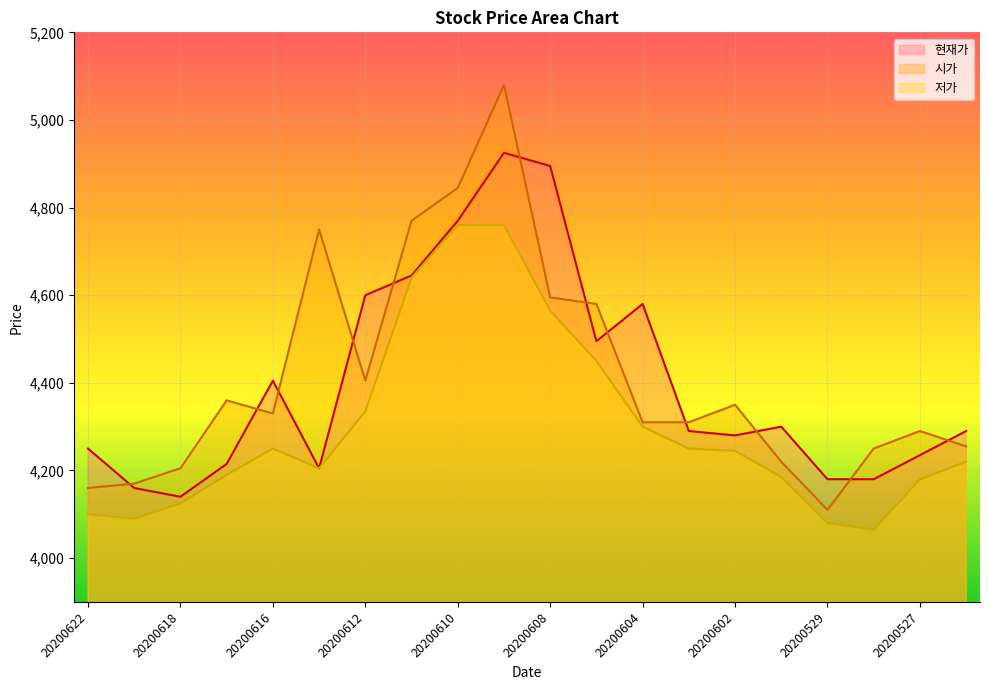

What is the difference between the highest and lowest values at 20200603?

60